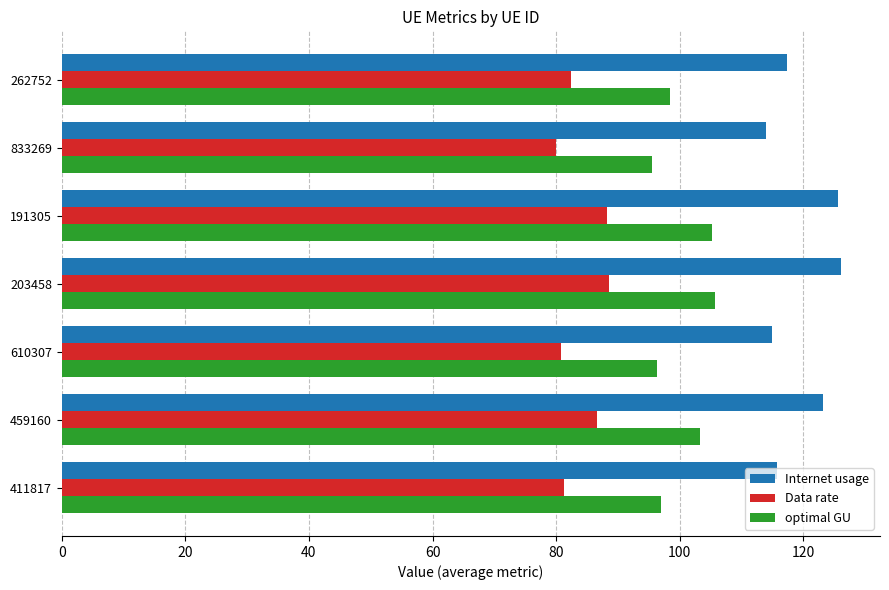

The value of Internet usage at 459160 is 38.4. True or false?

False